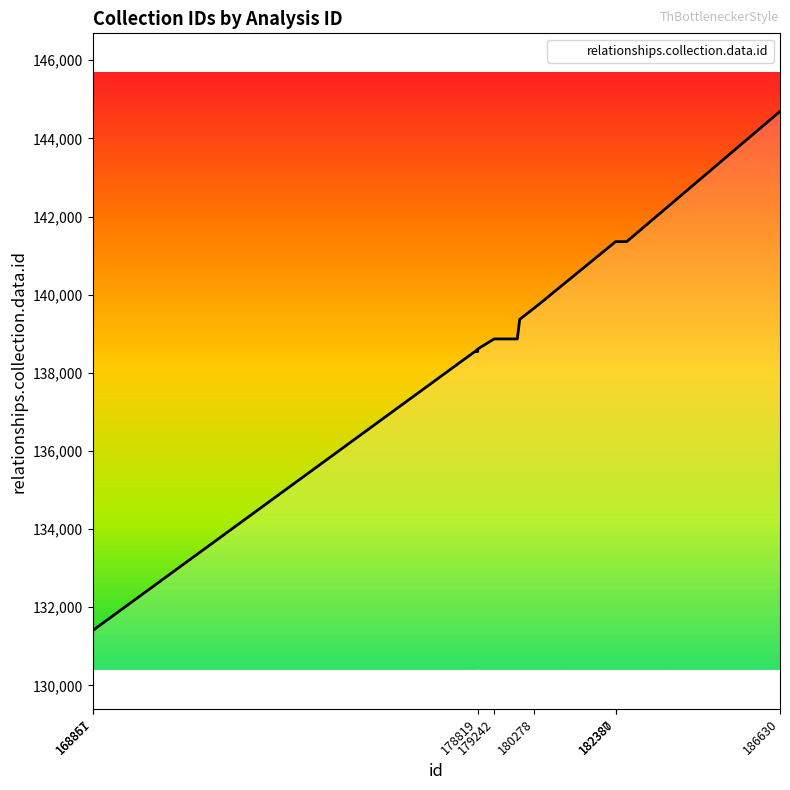

What position from the right is 182382?

23